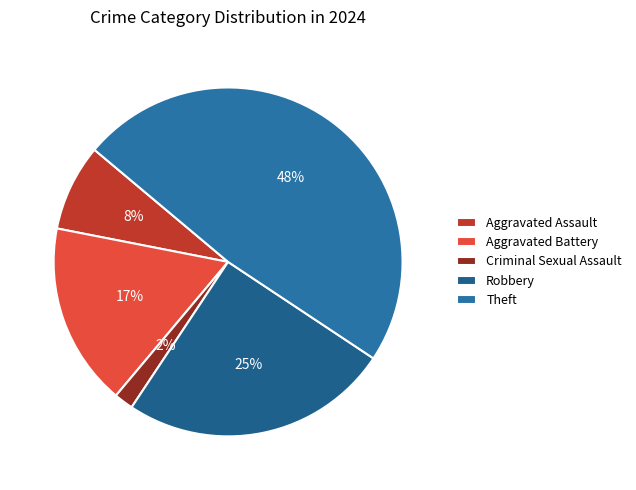

Rank the categories by value from highest to lowest.

Theft, Robbery, Aggravated Battery, Aggravated Assault, Criminal Sexual Assault